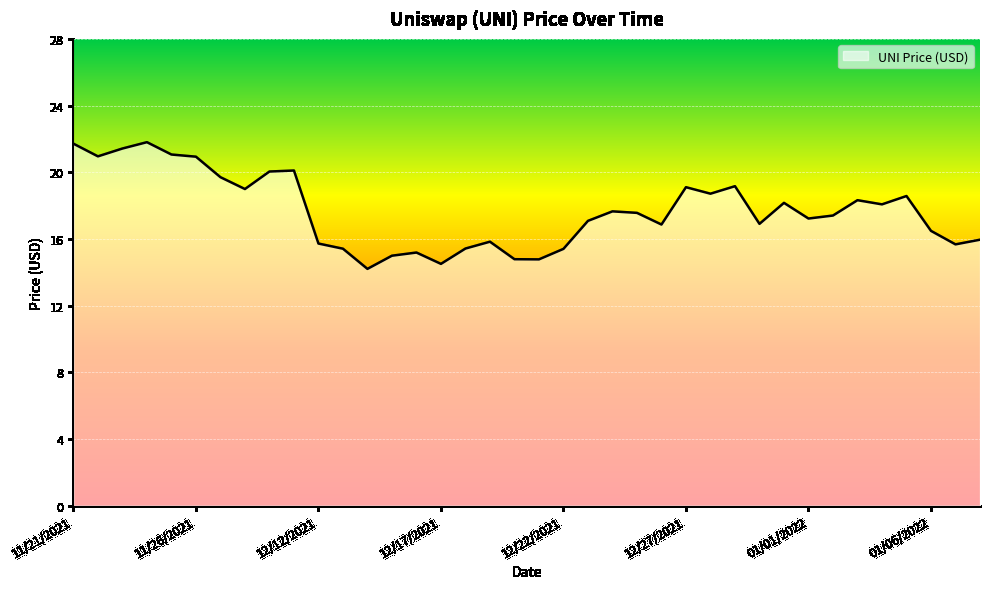

What is the smallest value displayed?

14.2